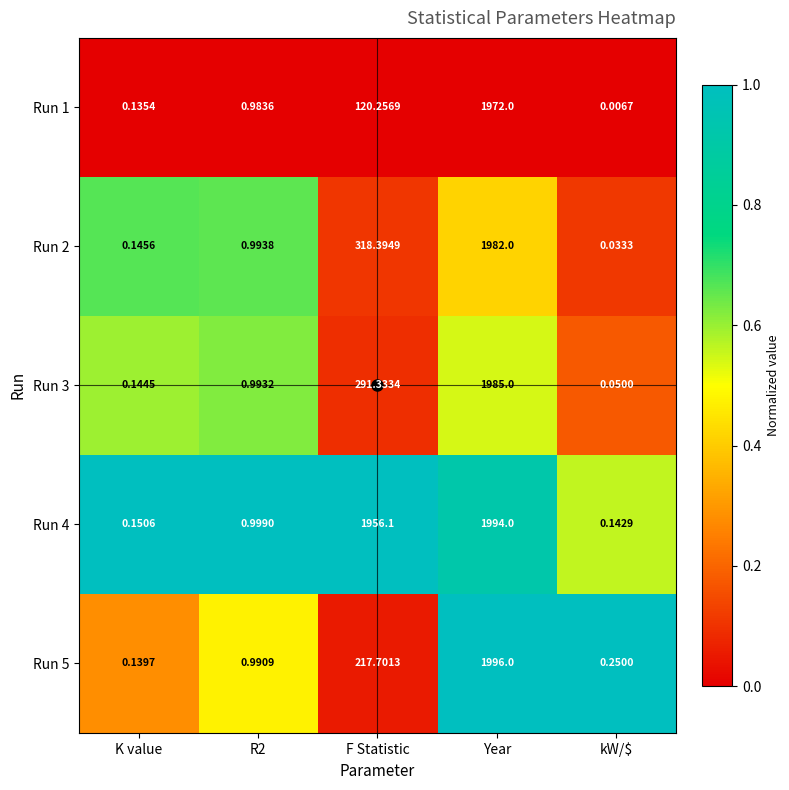

At how many categories does at least one series exceed 0?

5